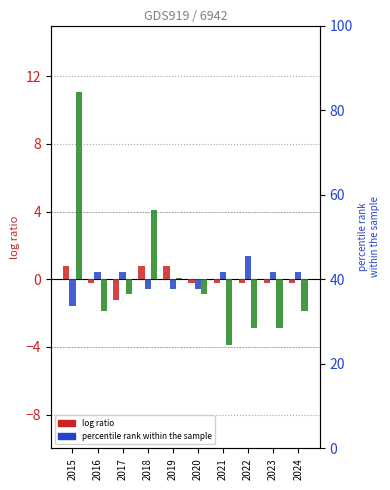

Reading right to left, transcribe all the data shown in this chart.

Aggravated Assault: 2024=-0.2	2023=-0.2	2022=-0.2	2021=-0.2	2020=-0.2	2019=0.8	2018=0.8	2017=-1.2	2016=-0.2	2015=0.8
Aggravated Battery: 2024=0.4	2023=0.4	2022=1.4	2021=0.4	2020=-0.6	2019=-0.6	2018=-0.6	2017=0.4	2016=0.4	2015=-1.6
Robbery: 2024=-1.9	2023=-2.9	2022=-2.9	2021=-3.9	2020=-0.9	2019=0.1	2018=4.1	2017=-0.9	2016=-1.9	2015=11.1